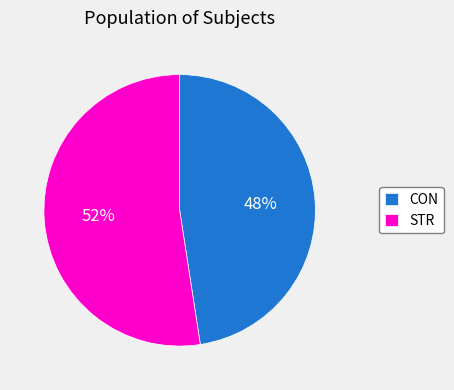

Rank the categories by value from lowest to highest.

CON, STR